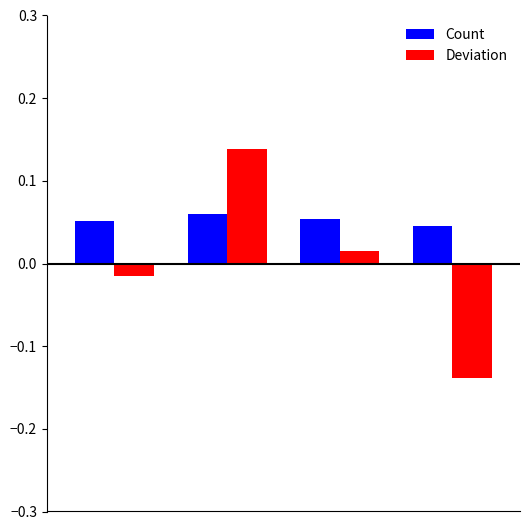

Which series has the widest spread of values?

Deviation